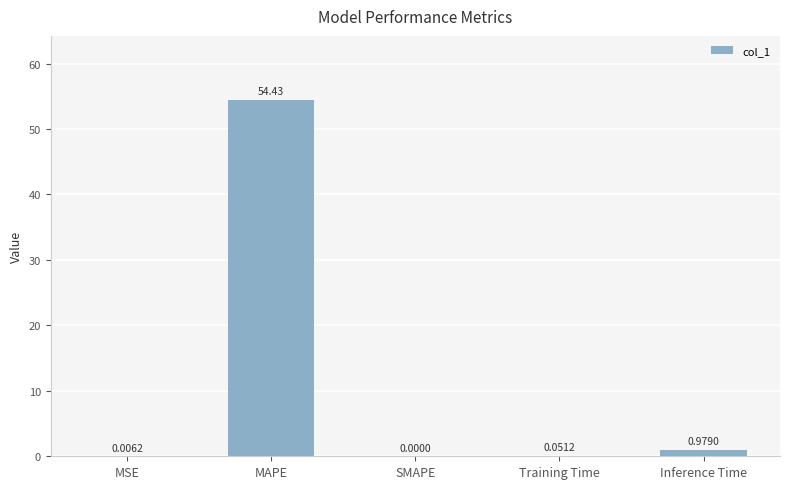

What is the greatest value displayed?

54.4